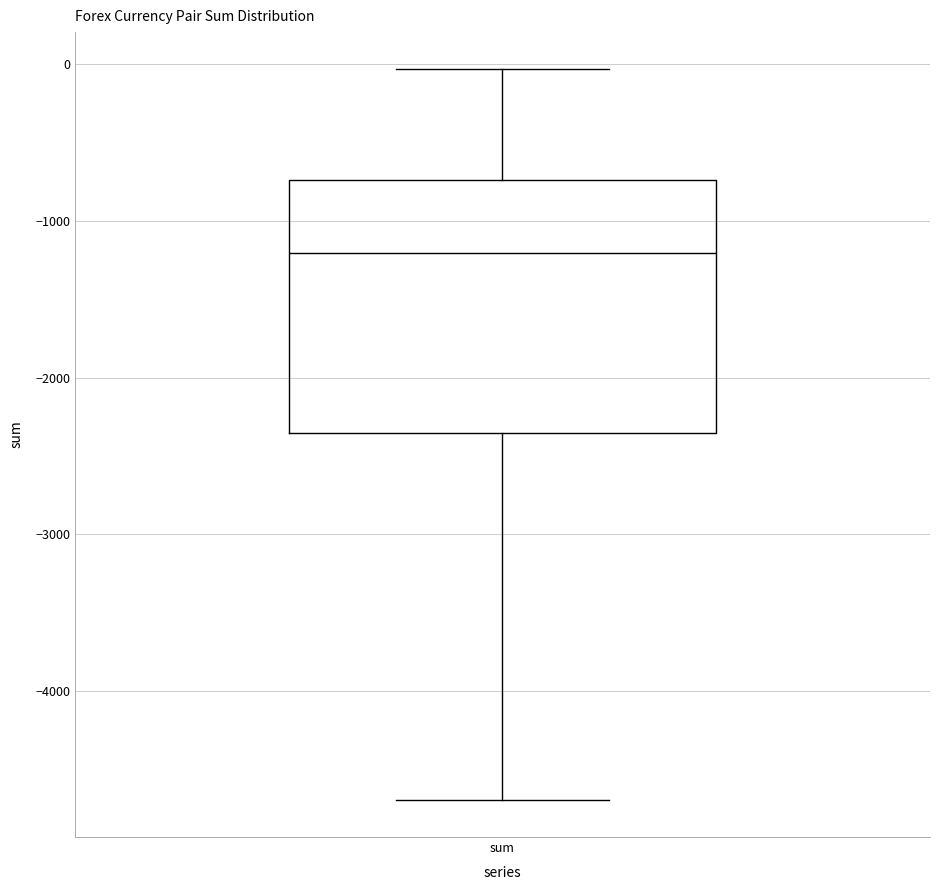

Transcribe this box plot: give where the median line is, the range the box spans, and where the two whiskers end, as read against the y-axis. The values are not printed on the chart, so give them approximately, as read against the axis.

median -1200, box -2400 to -700, whiskers -4700 to 0